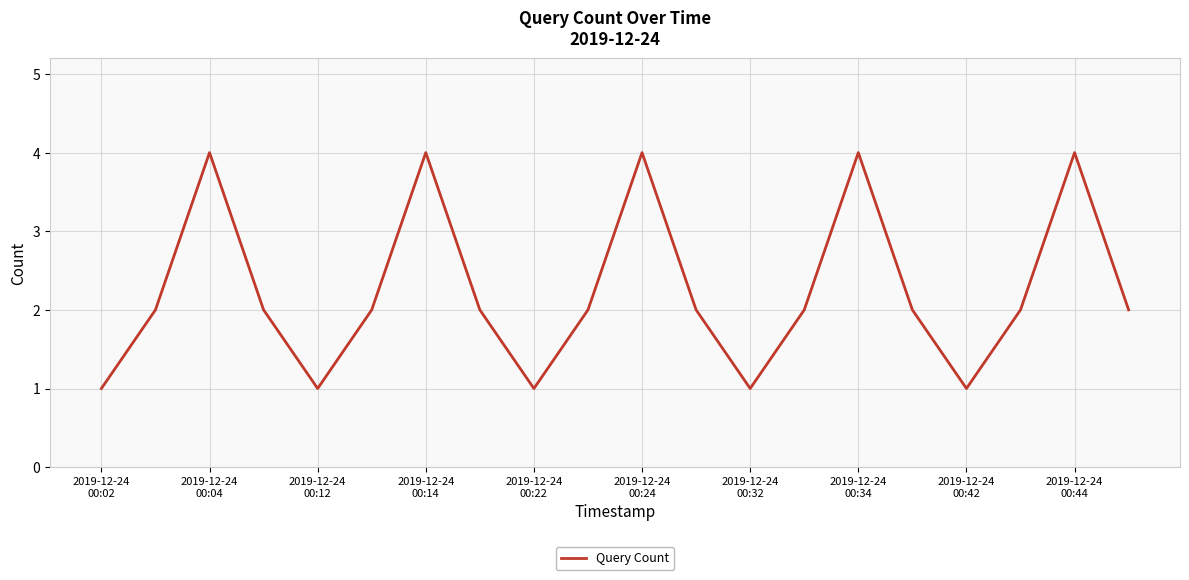

What is the greatest value displayed?

4